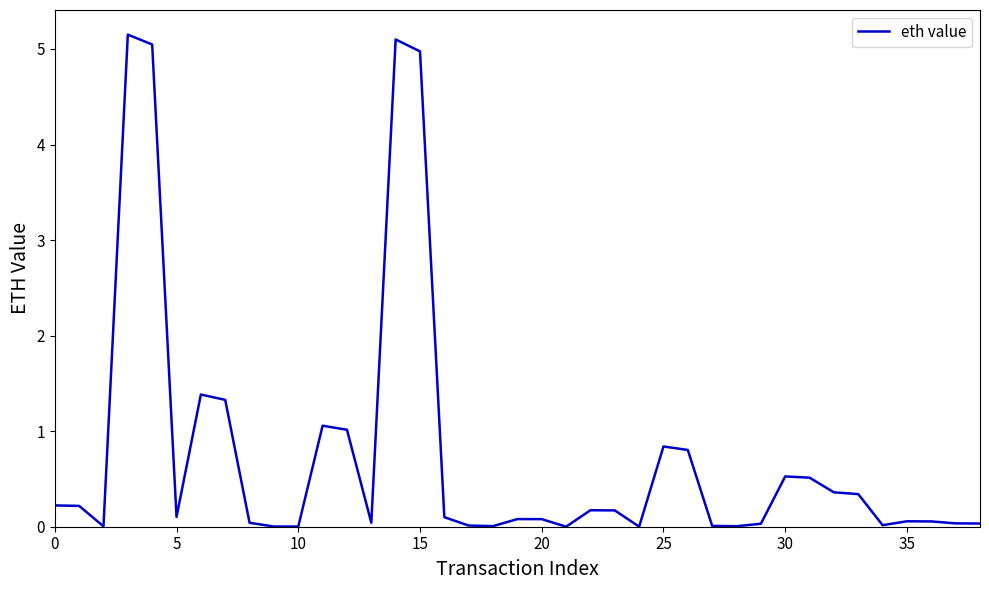

What is the greatest value displayed?

5.2